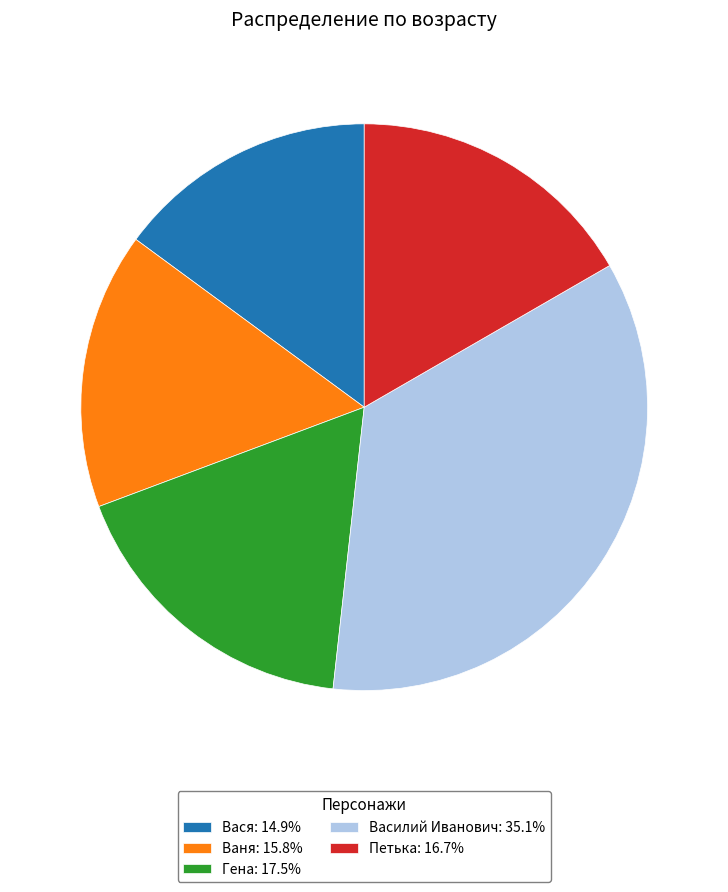

Combined, do Петька: 16.7% and Ваня: 15.8% account for over 50%?

No